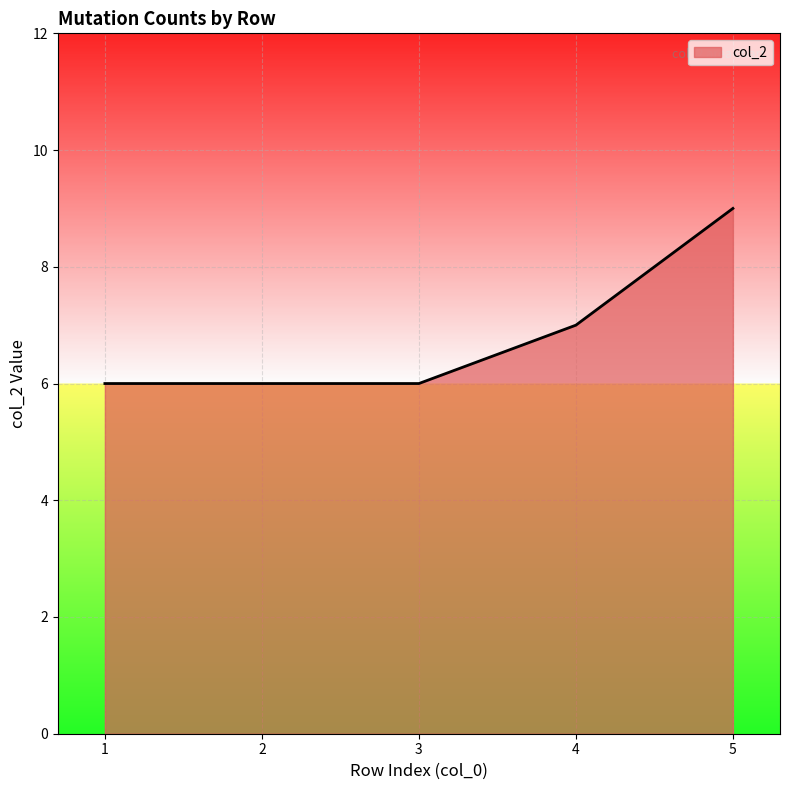

What is the greatest value displayed?

9